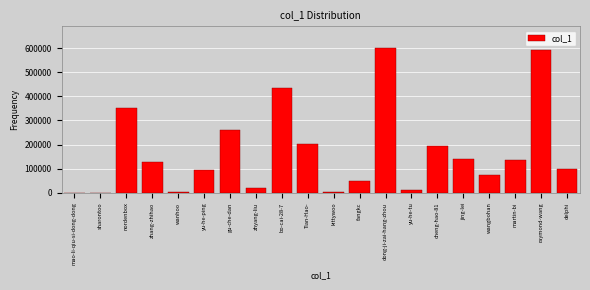

Between Tian-Hao- and wangbohan, which is larger?

Tian-Hao-